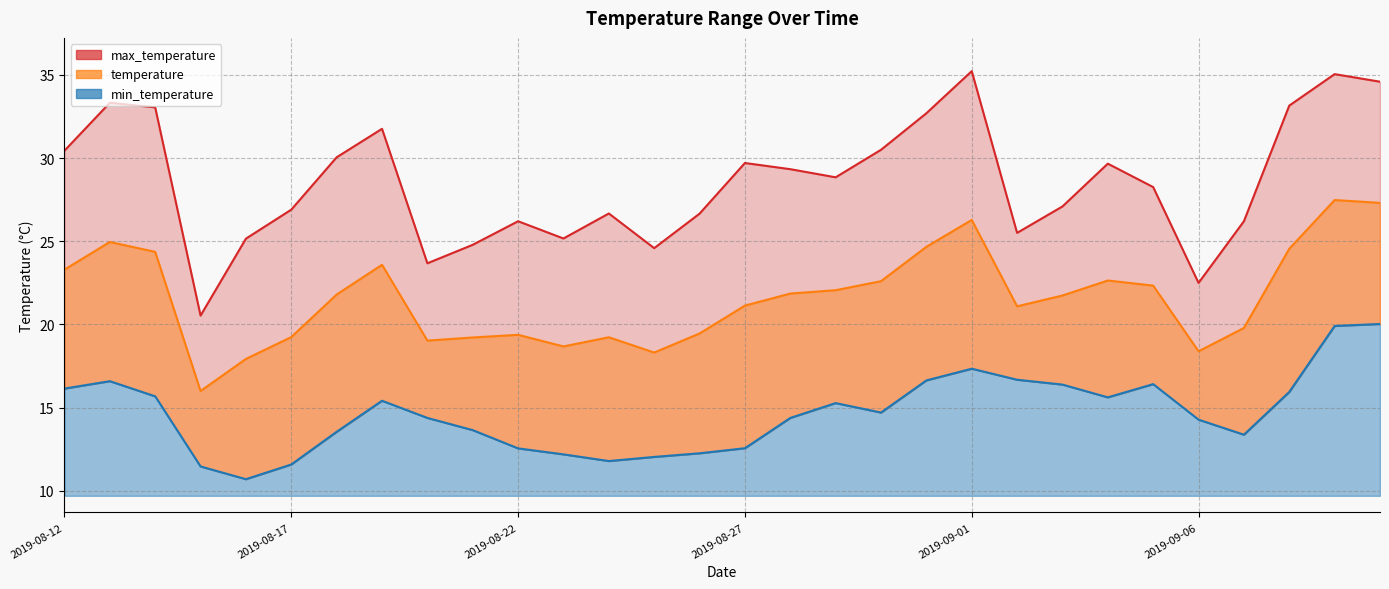

Rank the series by their maximum value, from highest to lowest.

max_temperature, temperature, min_temperature